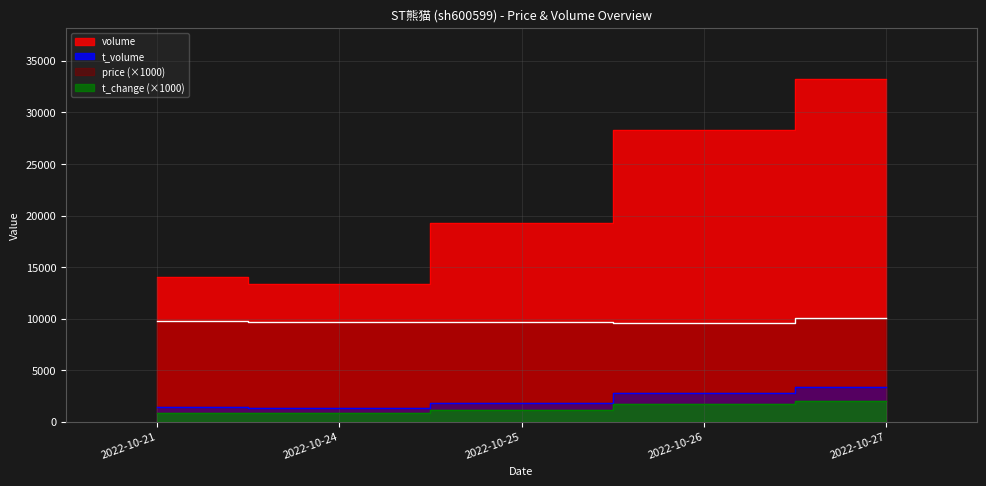

How many data points does each series have?

5